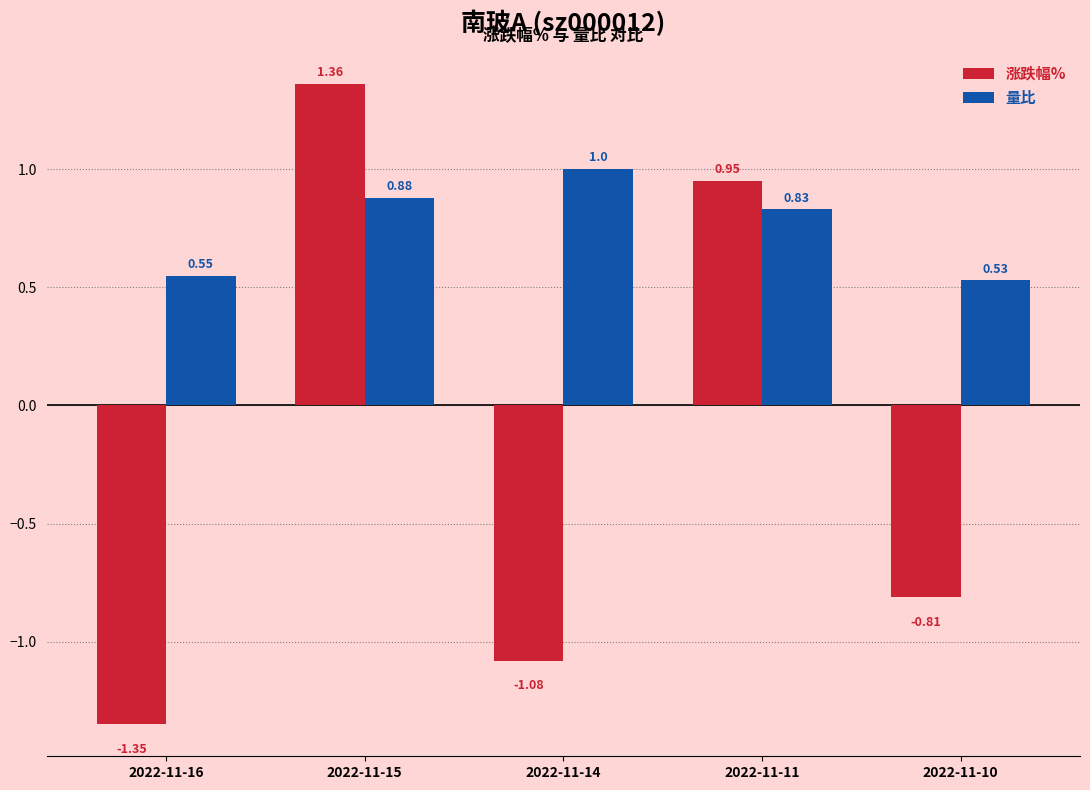

List the series in order of their peak value, highest first.

涨跌幅%, 量比